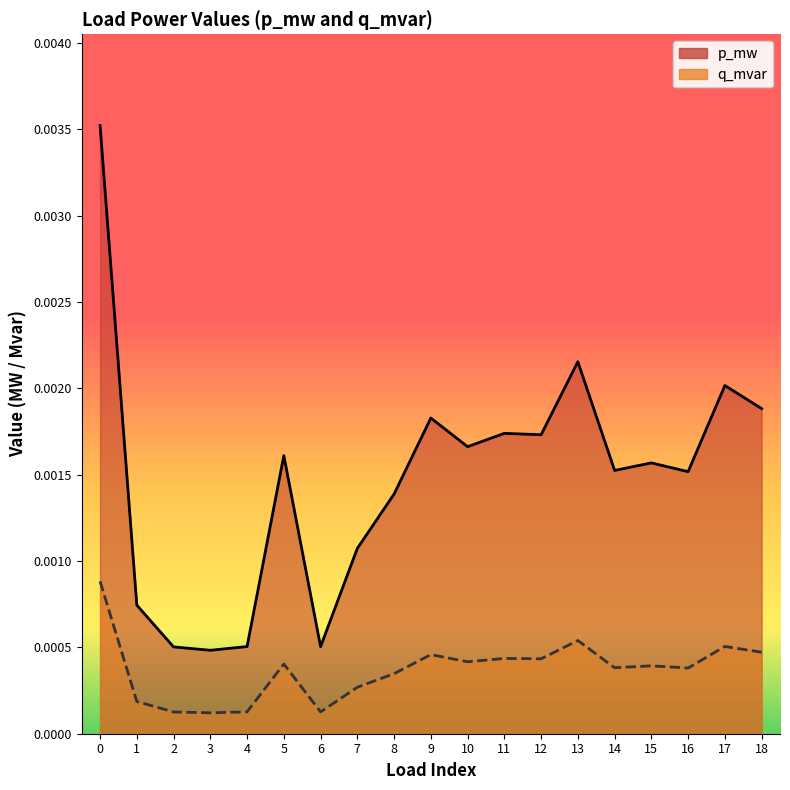

Does the chart display data point markers on the line(s)?

No